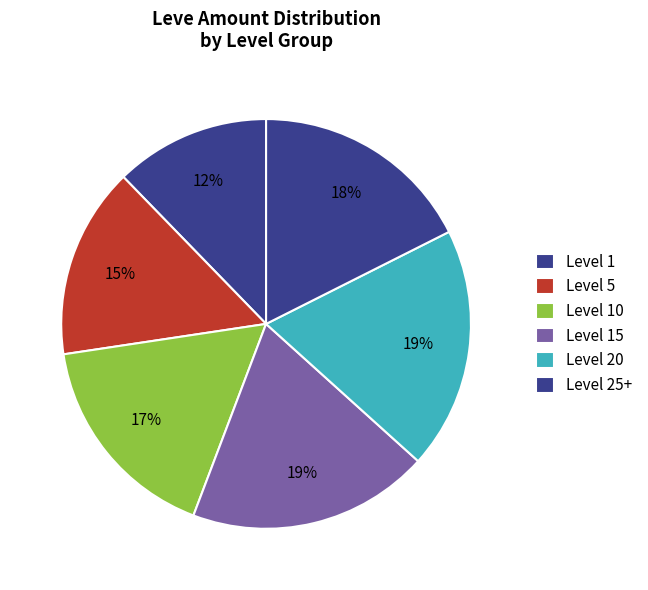

Combined, do Level 5 and Level 1 account for over 50%?

No